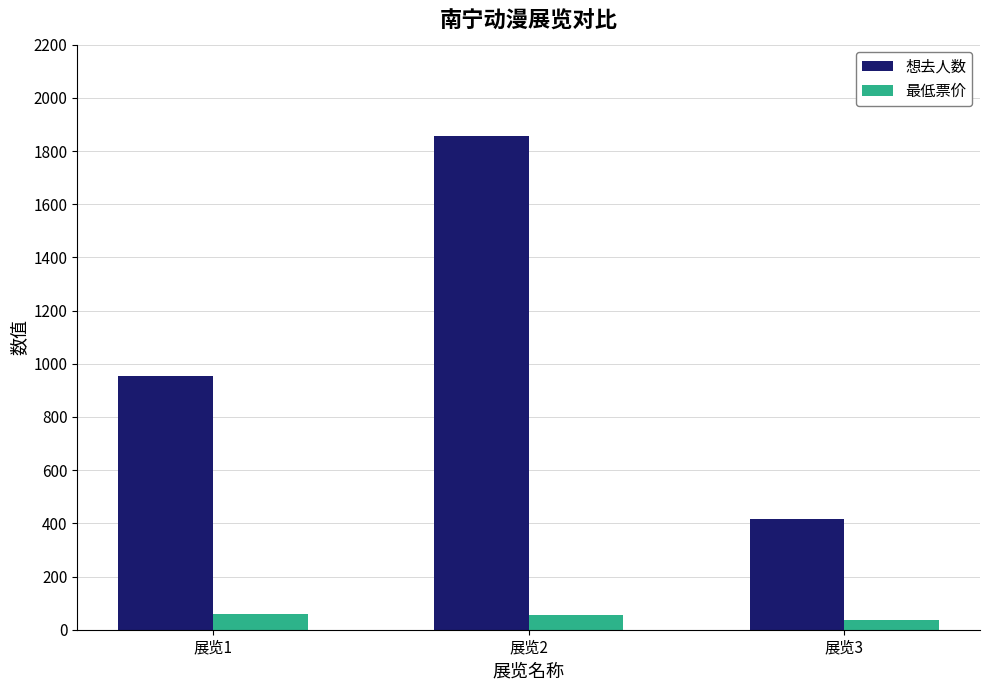

Rank the series at 展览3 from highest to lowest value.

想去人数, 最低票价